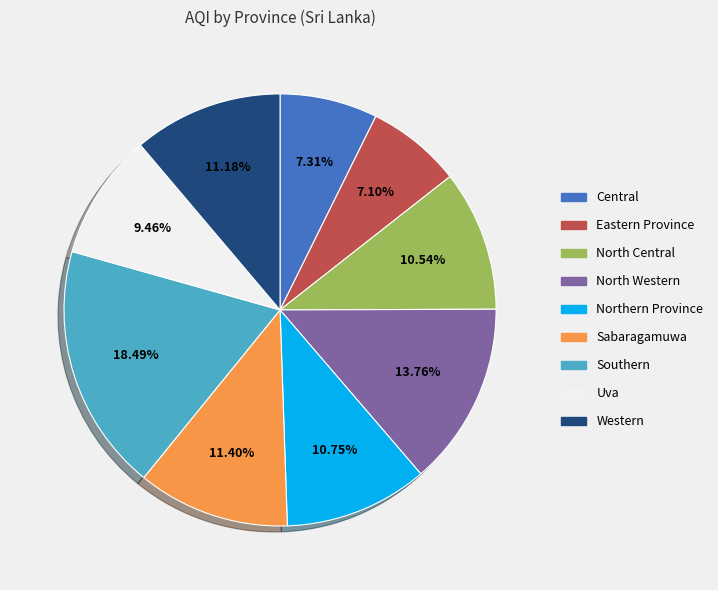

The North Central slice represents 11% of the pie. True or false?

True